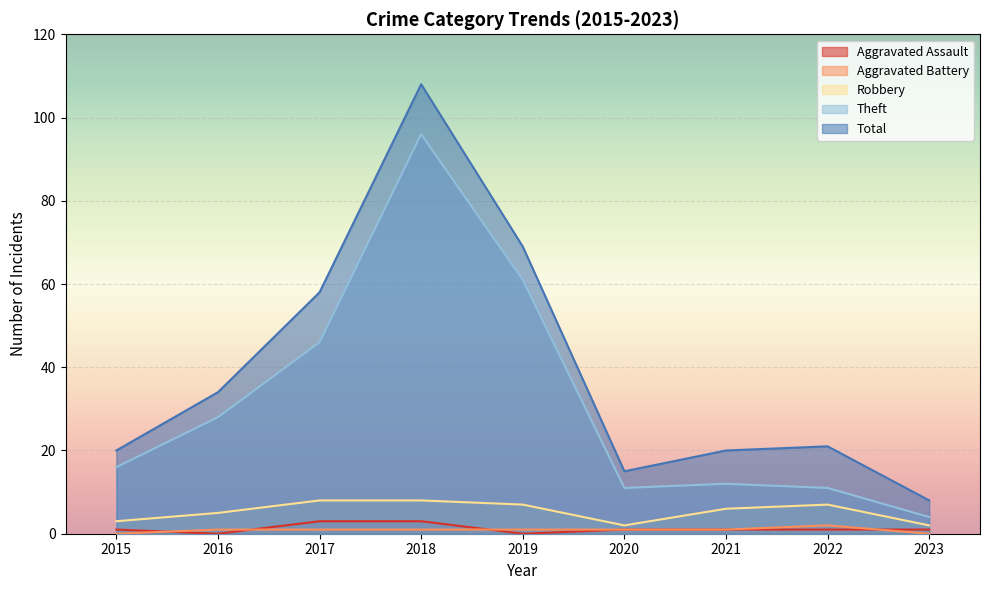

What is the value of the Total point at the 6th from the left?

15